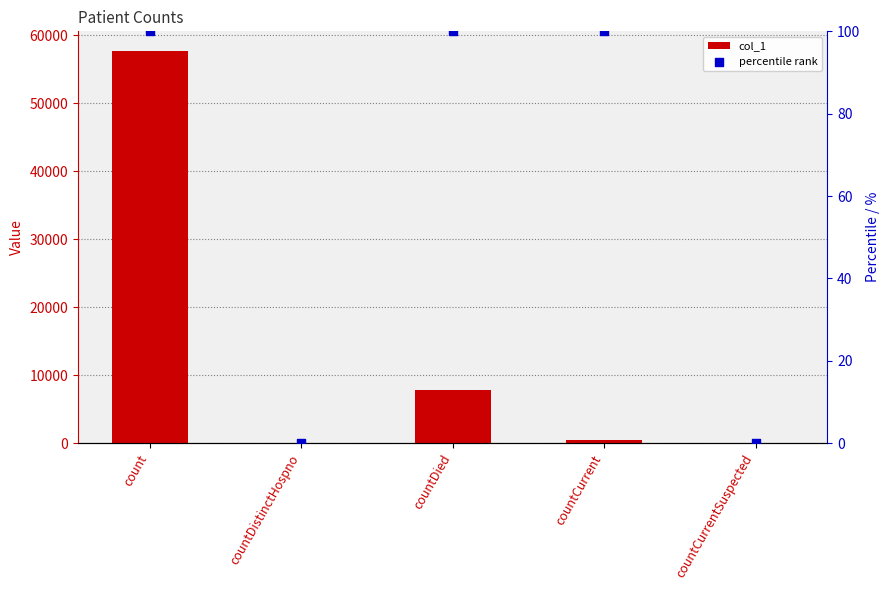

Which series contains the highest Y value?

col_1